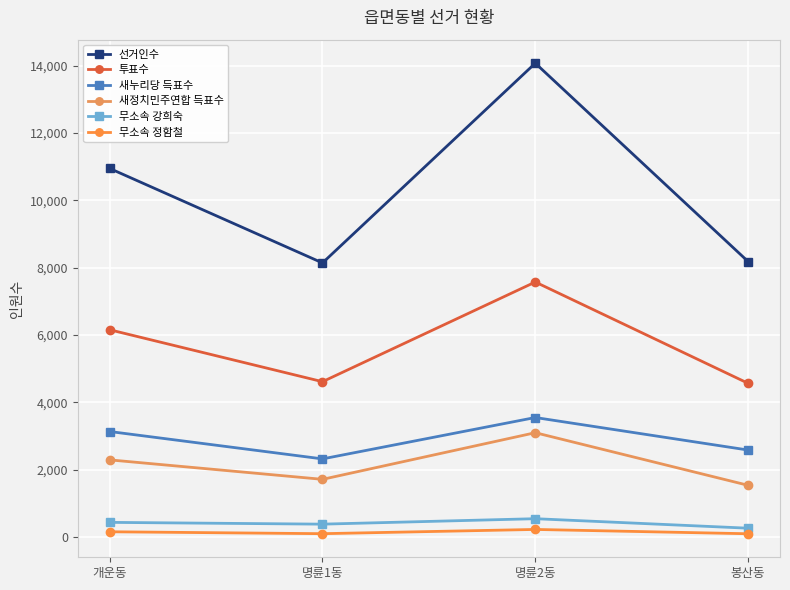

What is the smallest value displayed?

98